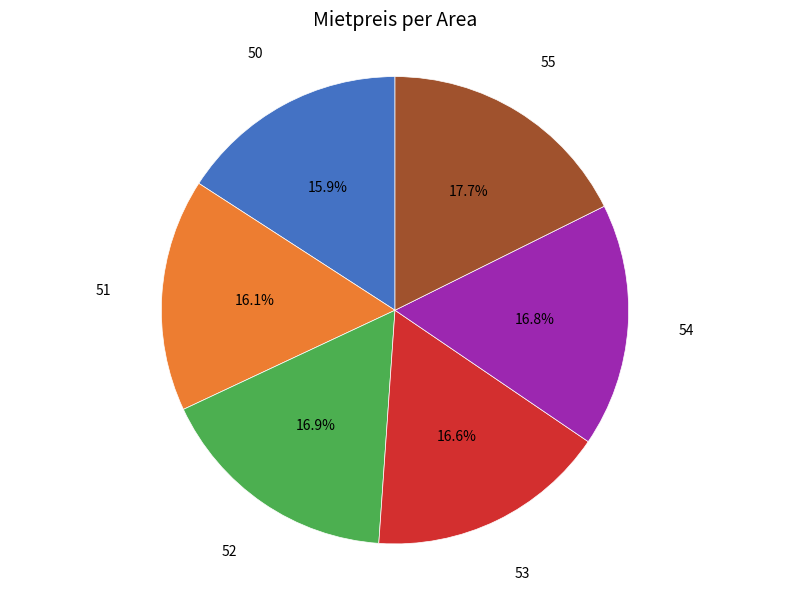

To the nearest percent, what is the average slice percentage?

17%